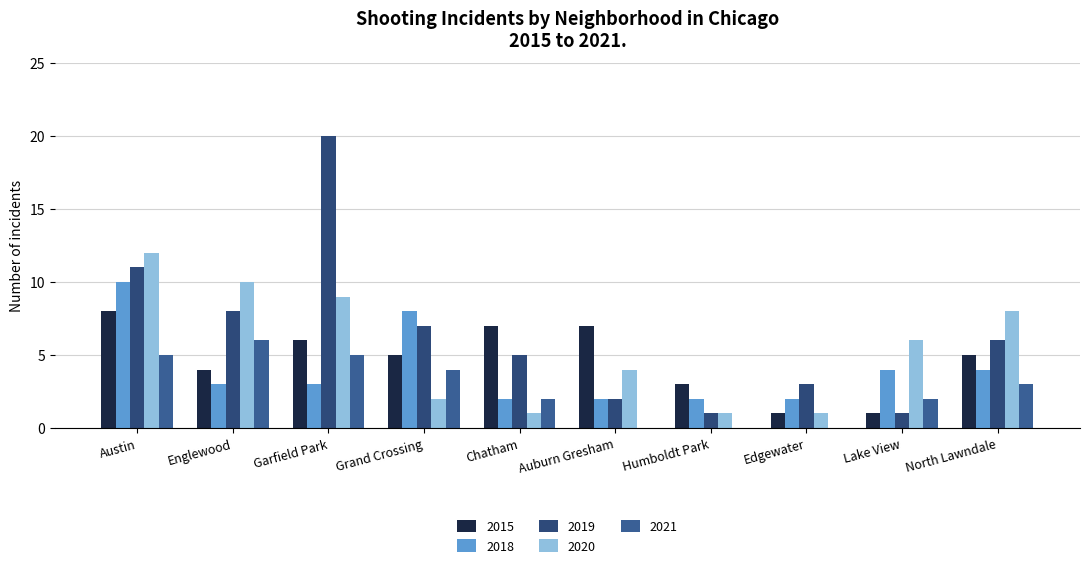

What is the average value of the 2019 series?

6